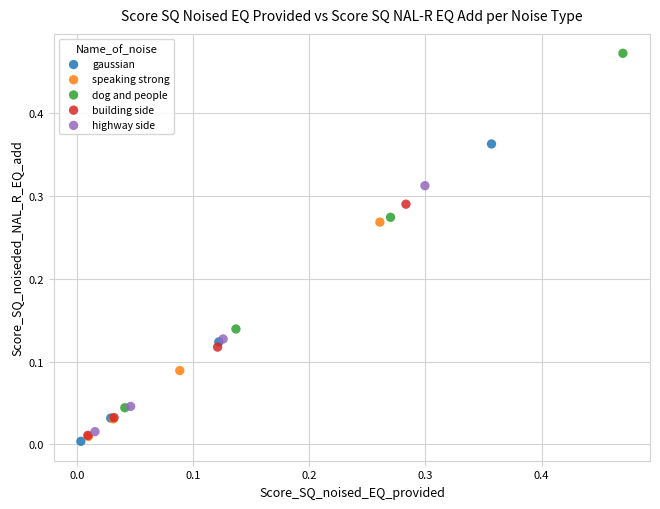

Which series has the widest spread of Y values?

dog and people